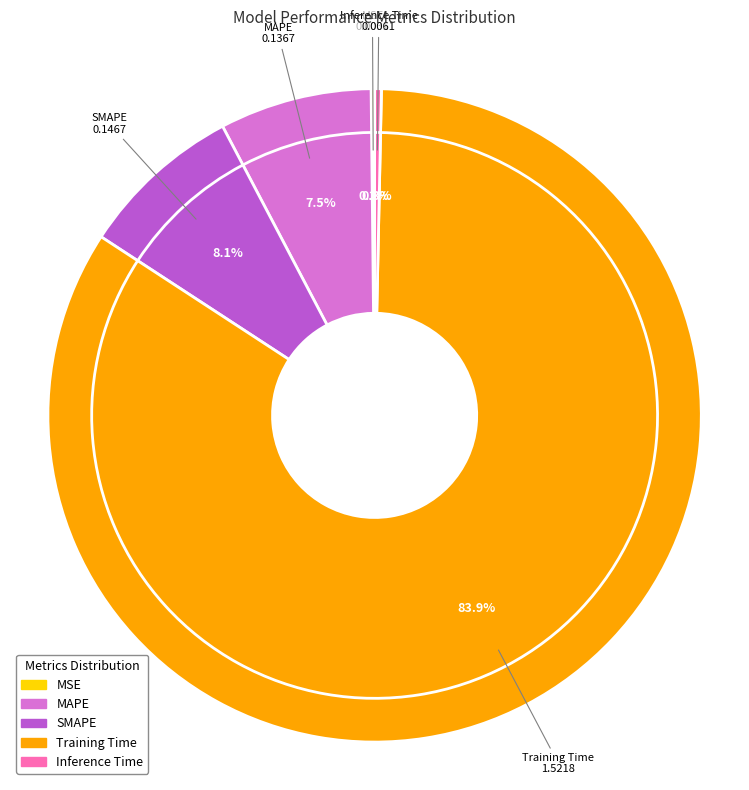

How many slices are in this pie chart?

5